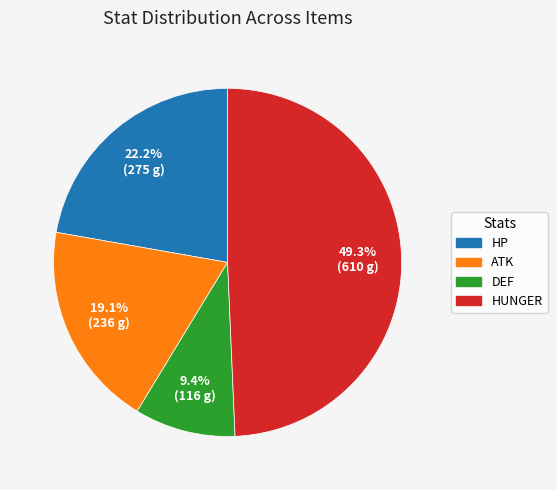

Does any single category account for the majority?

No